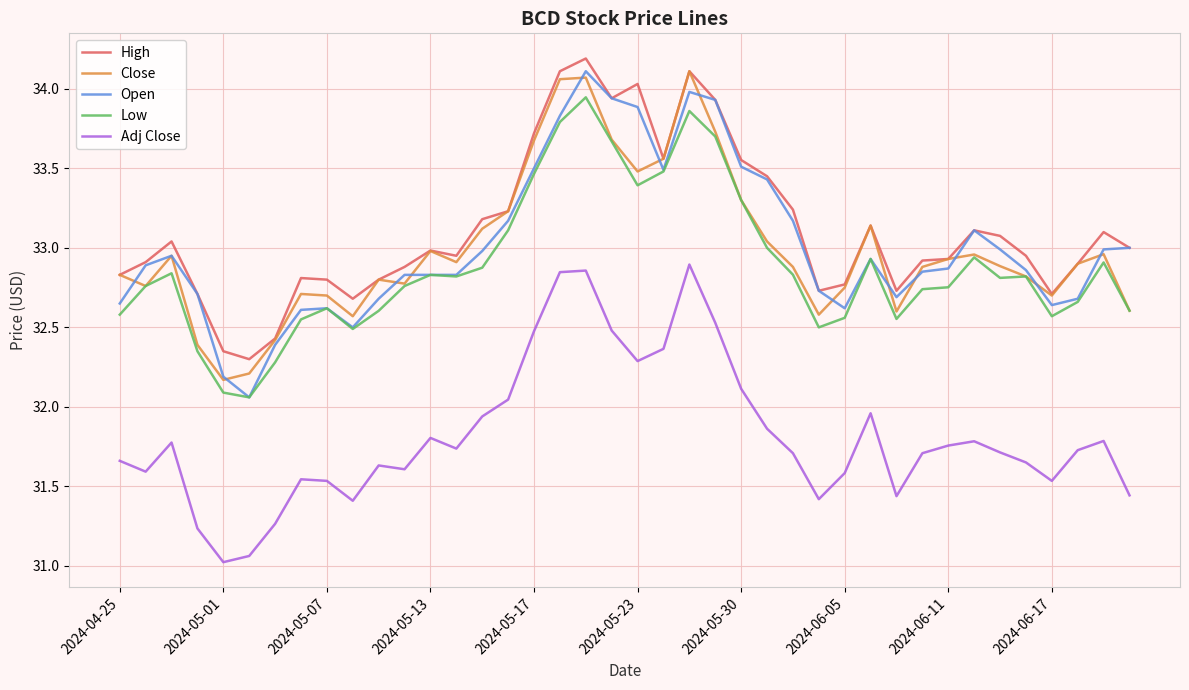

What is the lowest value of the Adj Close series?

31.0